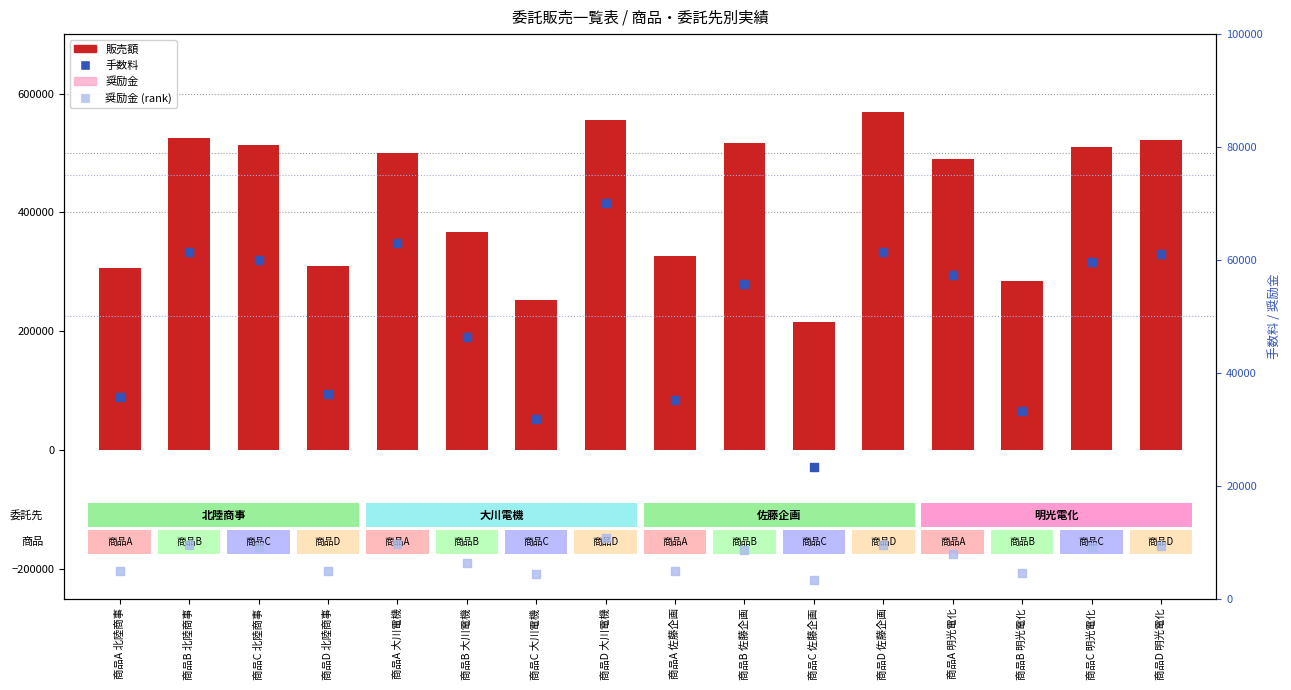

Which series contains the highest Y value?

販売額